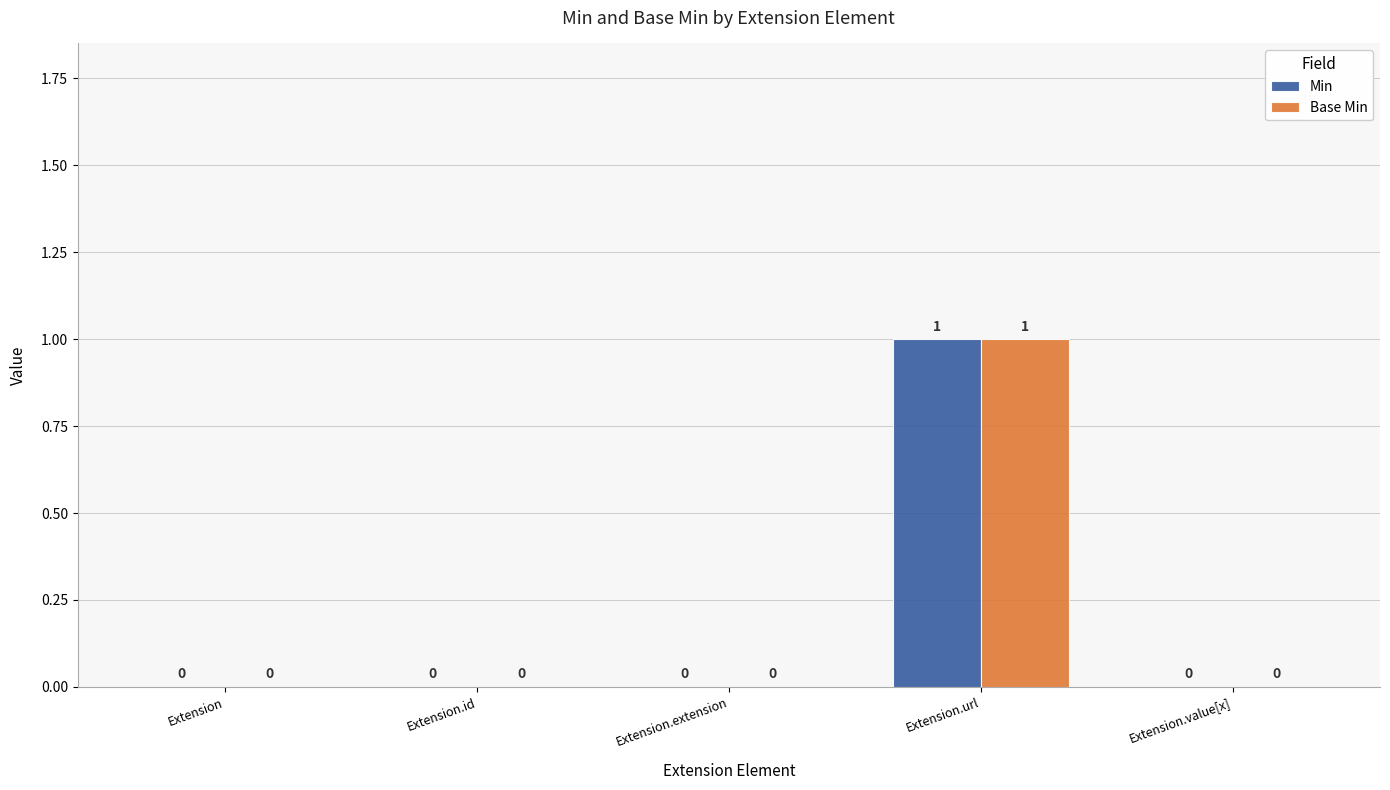

How many positive values does the Min series have?

1